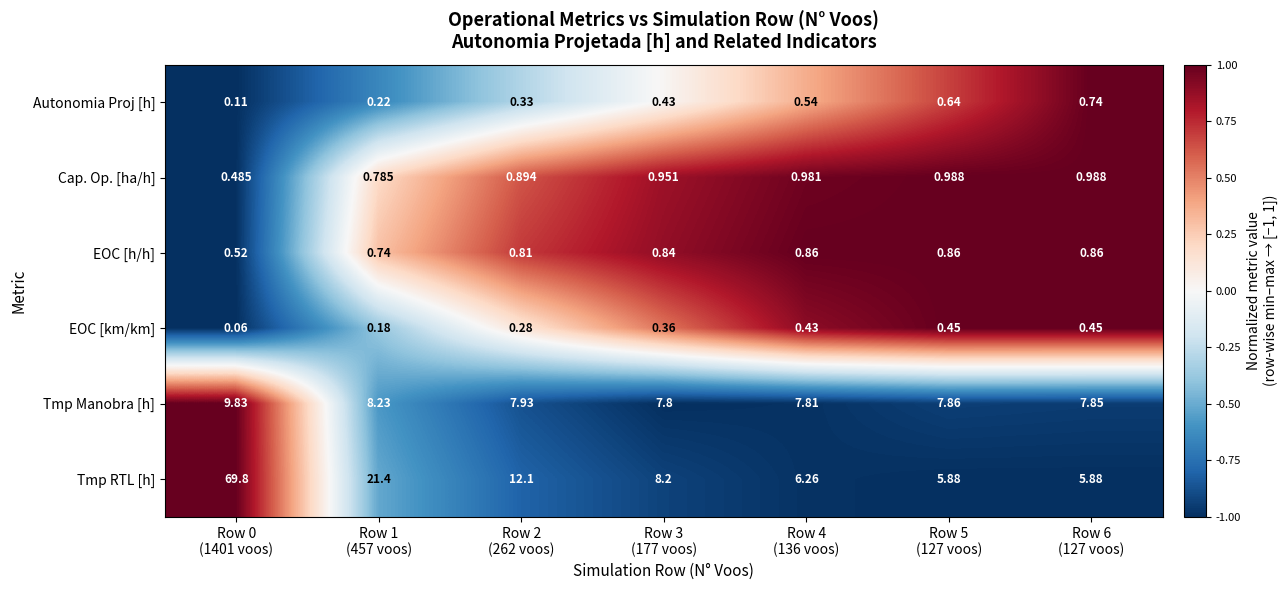

List the series in order of their peak value, highest first.

Tmp RTL [h], Tmp Manobra [h], Cap. Op. [ha/h], EOC [h/h], Autonomia Proj [h], EOC [km/km]